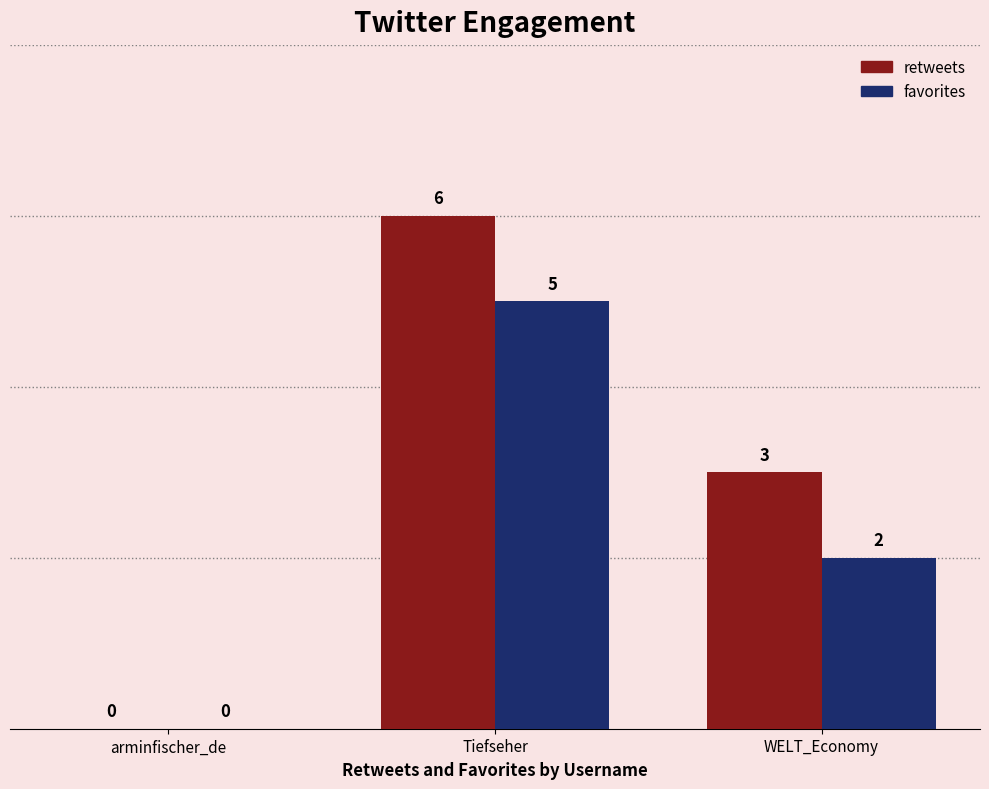

The retweets series shows 1 at Tiefseher. True or false?

False